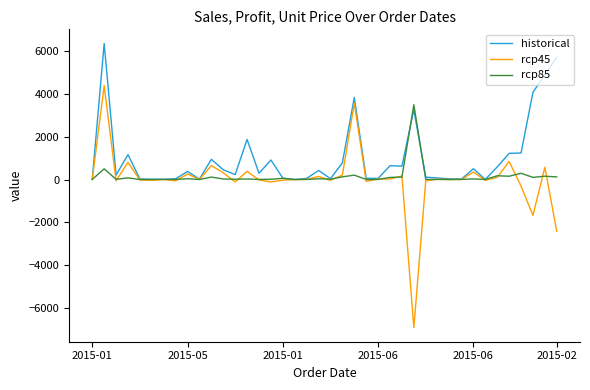

Which series has the widest spread of values?

rcp45